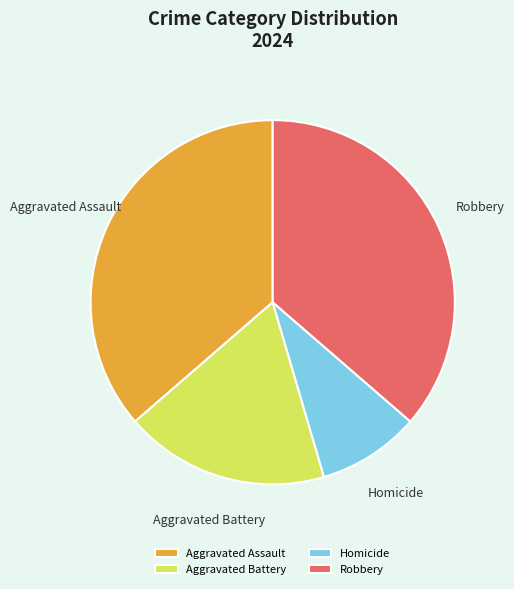

Is there any slice that represents more than half of the pie?

No